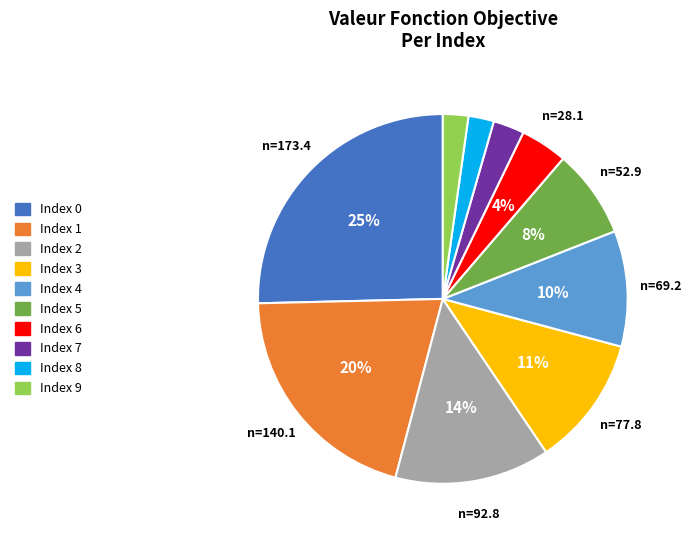

To the nearest percent, what is the average slice percentage?

10%